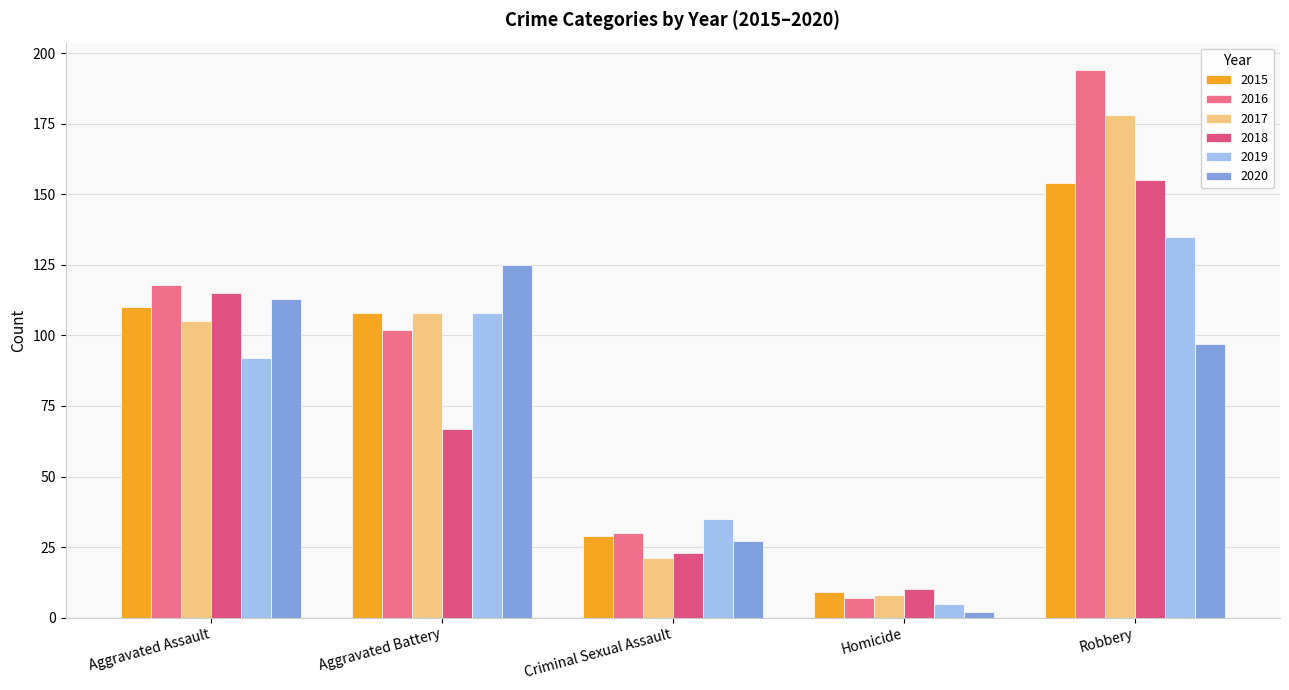

What is the lowest value of the 2015 series?

9